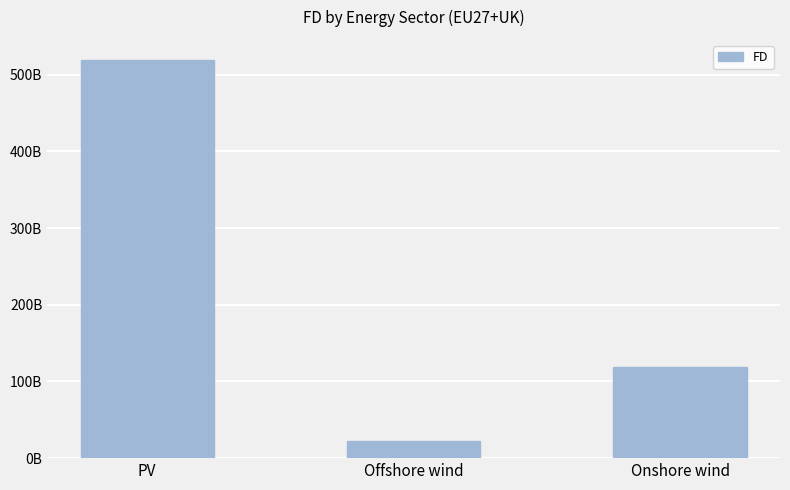

List the labels in order of value, smallest first.

Offshore wind, Onshore wind, PV